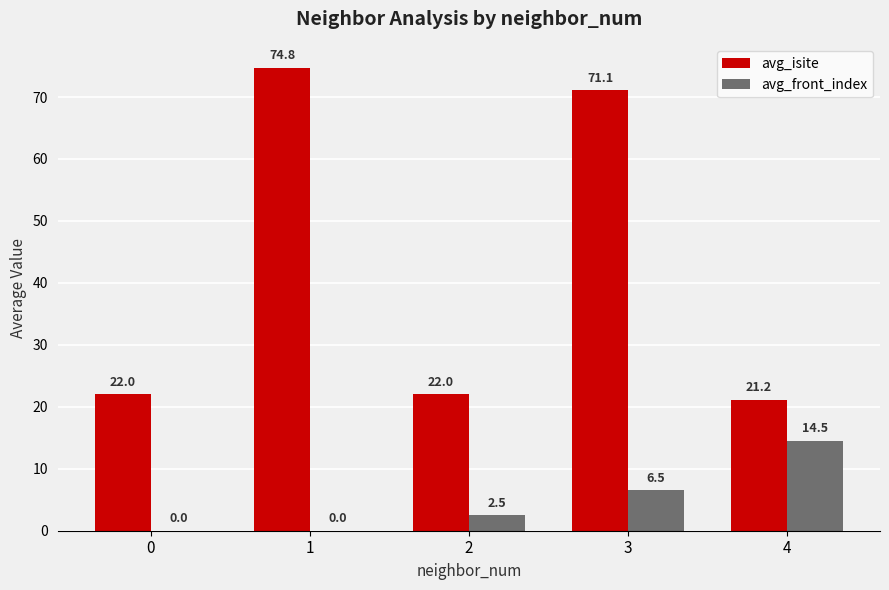

Reading right to left, extract all data points from this chart.

avg_isite: 4=21.2	3=71.1	2=22.0	1=74.8	0=22.0
avg_front_index: 4=14.5	3=6.5	2=2.5	1=0.0	0=0.0